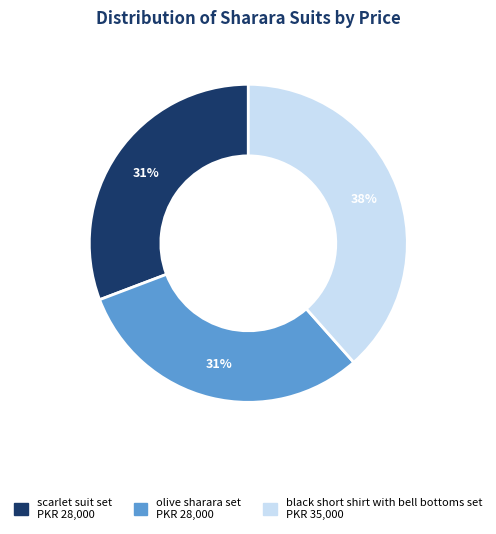

Count the number of slices in the pie.

3